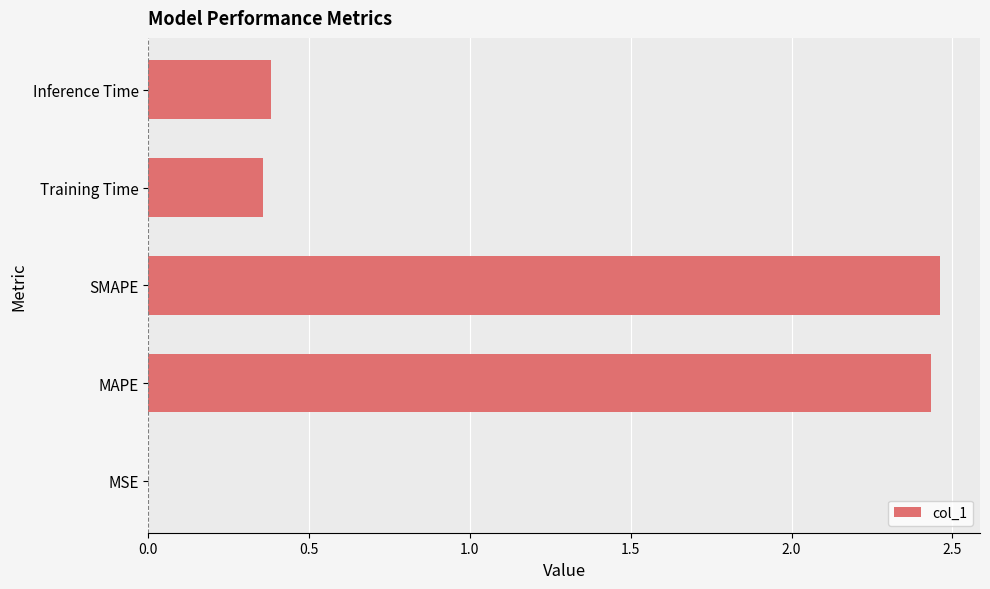

What is the average value?

1.1